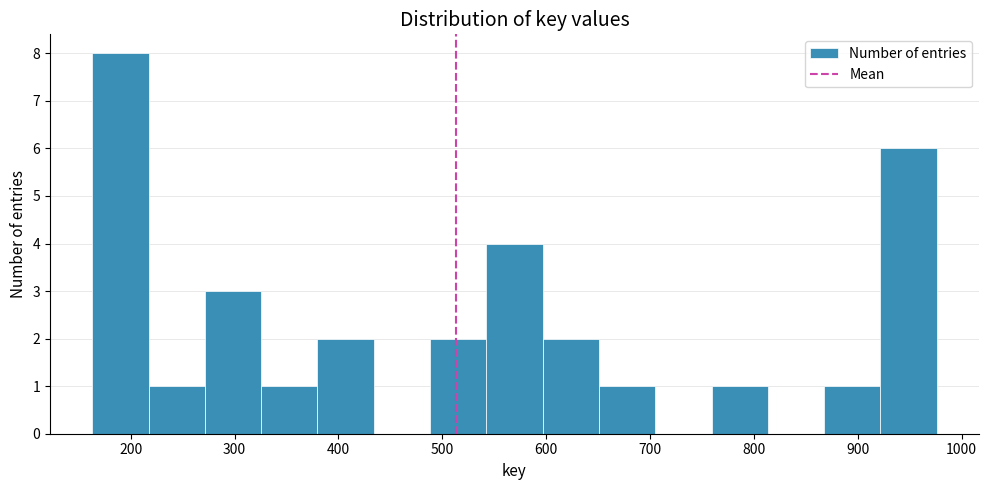

How tall is the bar that spans 870 to 920 on the x-axis? Neither the bar edges nor the heights are printed on the chart, so give them approximately, as read against the axes.

1